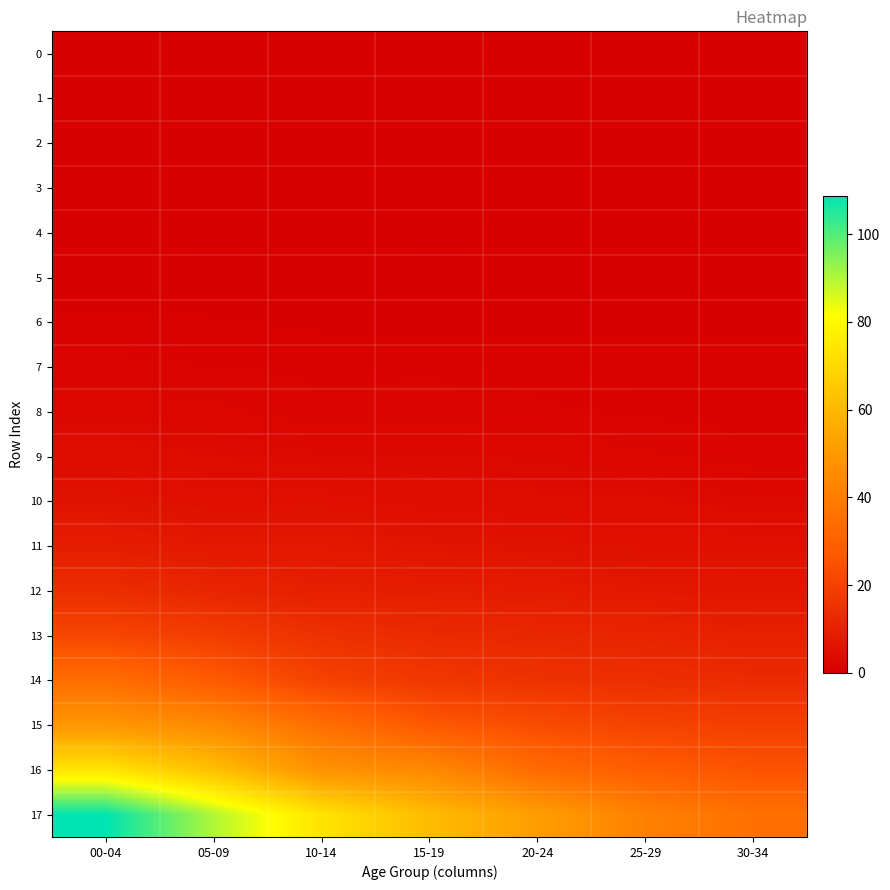

At how many categories does at least one series exceed 96?

1